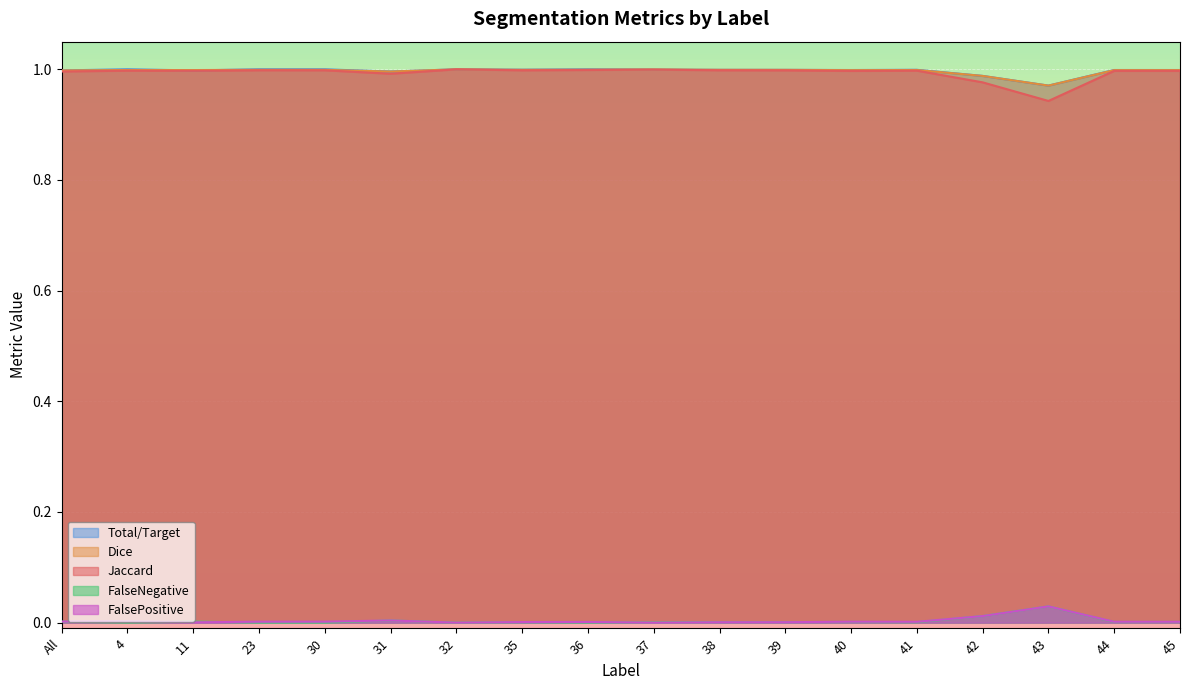

What is the spread (max minus min) of values at All?

1.0